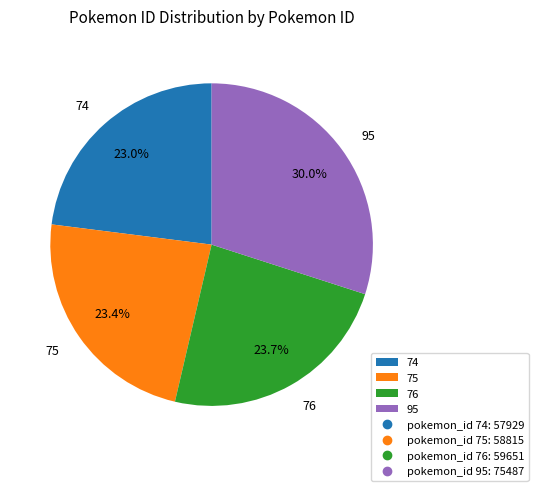

Does 74 represent more than half of the total?

No